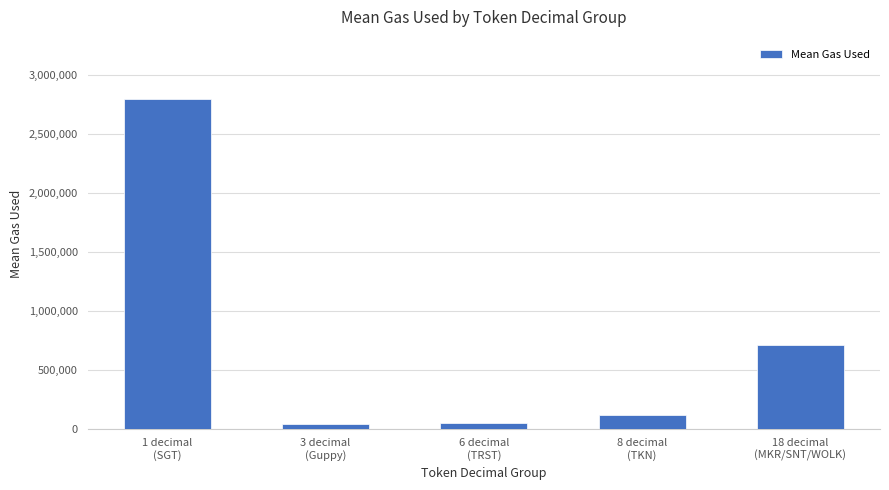

The chart shows a value of 39677 at 3 decimal
(Guppy). True or false?

True